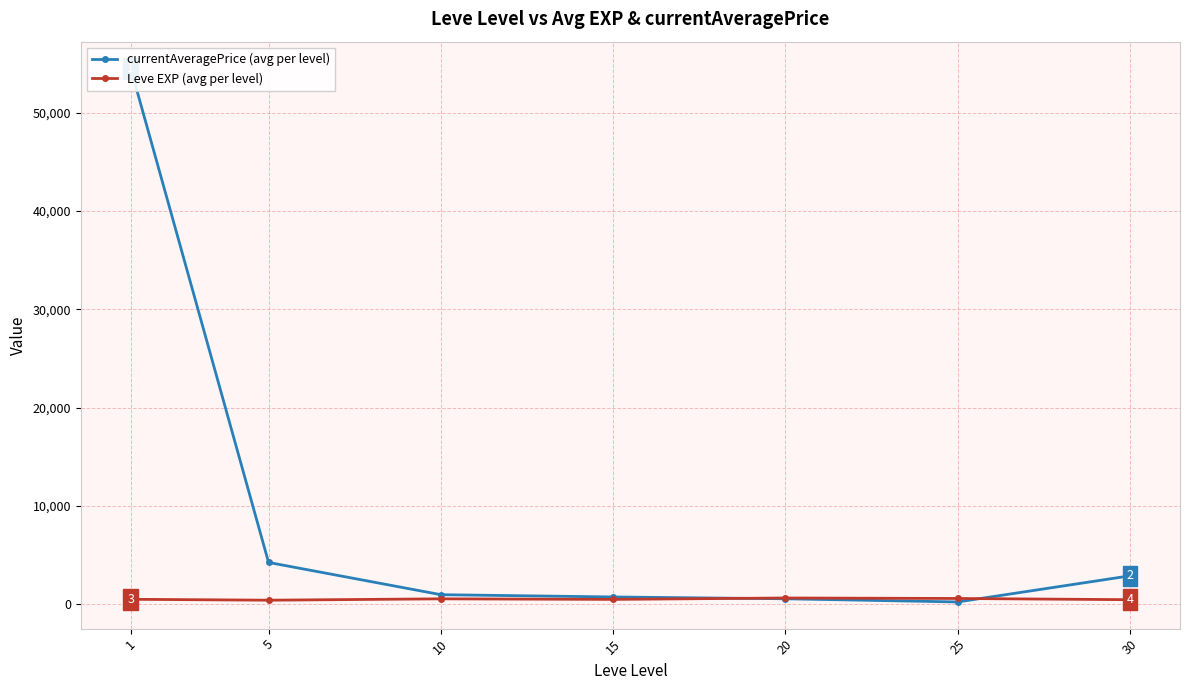

Reading left to right, list all the values displayed in this chart.

currentAveragePrice (avg per level): 54522.4	4268.0	988.9	756.7	571.7	250.0	2907.8
Leve EXP (avg per level): 520.0	428.3	566.7	510.0	653.3	603.3	480.0